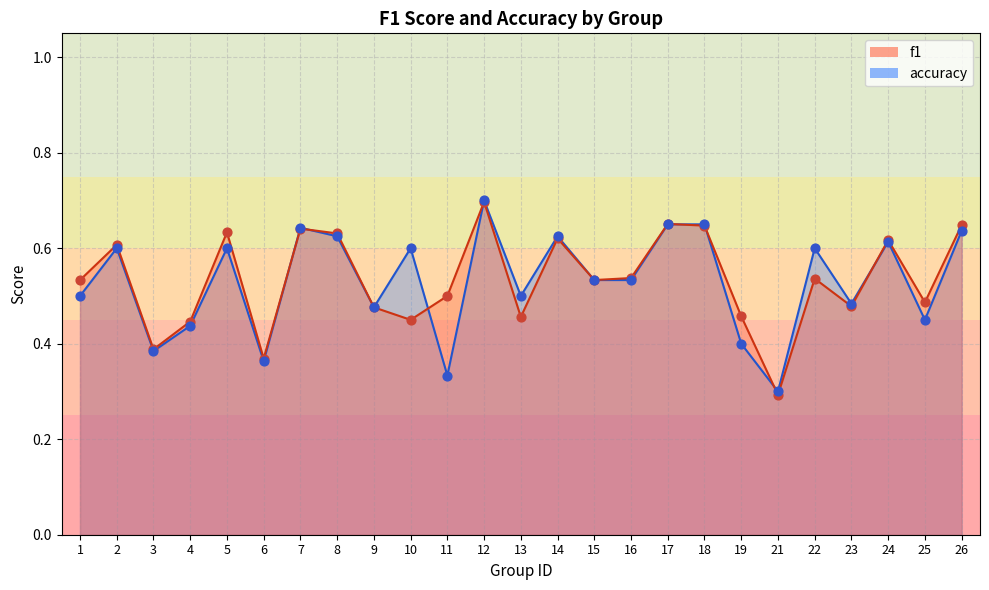

At how many categories does at least one series exceed 0?

25